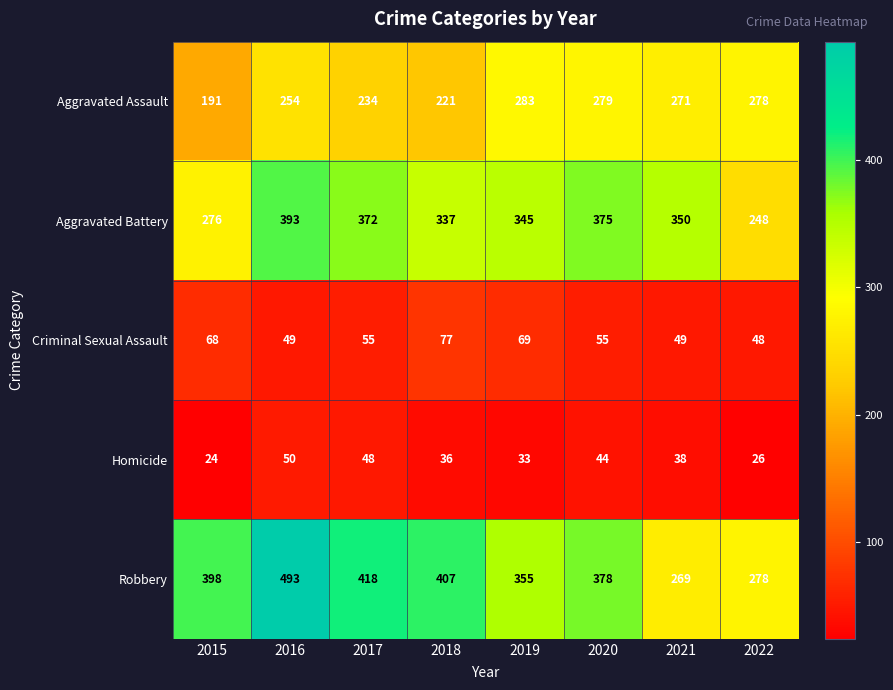

What is the sum of the Homicide values at 2020 and 2017?

92